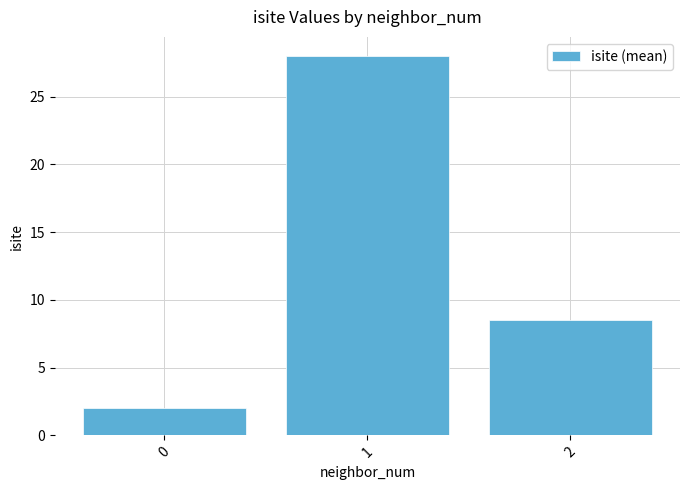

Reading left to right, transcribe all the data shown in this chart.

2.0	28.0	8.5